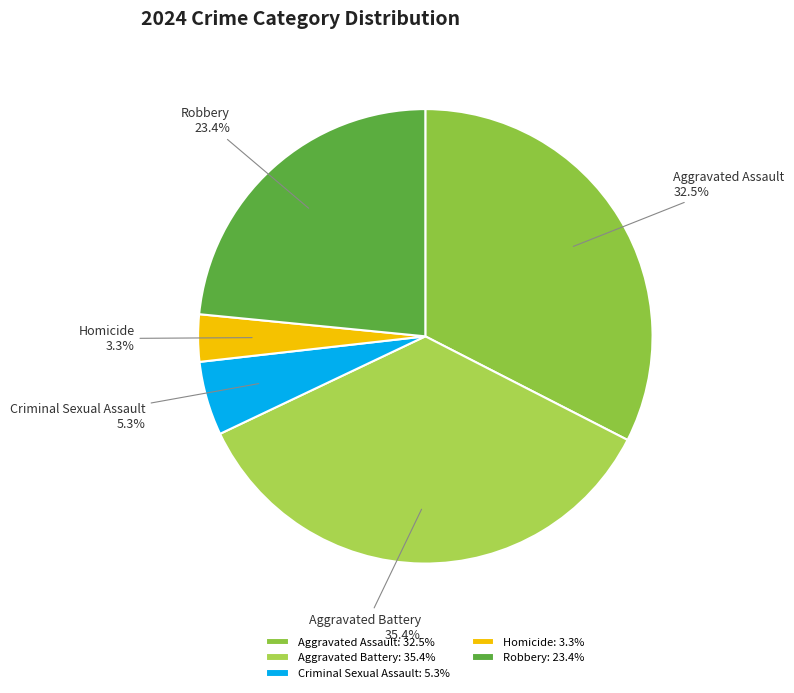

Approximately how many times larger is the value at Aggravated Battery compared to Aggravated Assault?

1.1